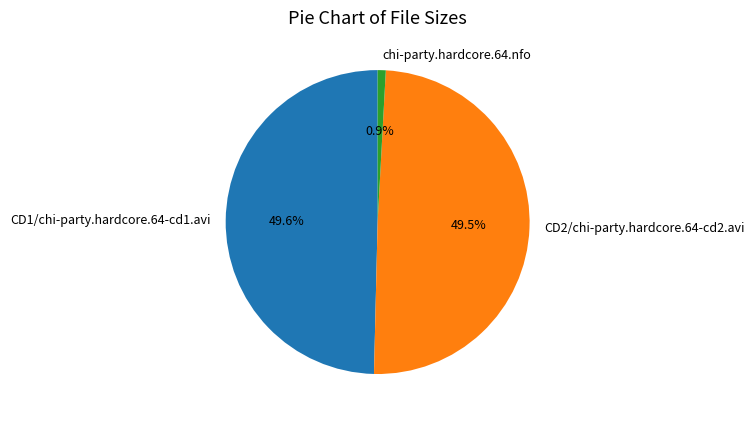

Is the sum of CD1/chi-party.hardcore.64-cd1.avi and chi-party.hardcore.64.nfo greater than half?

Yes